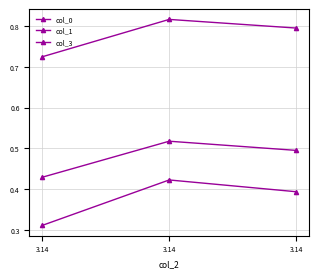

How many lines are shown in the chart?

3